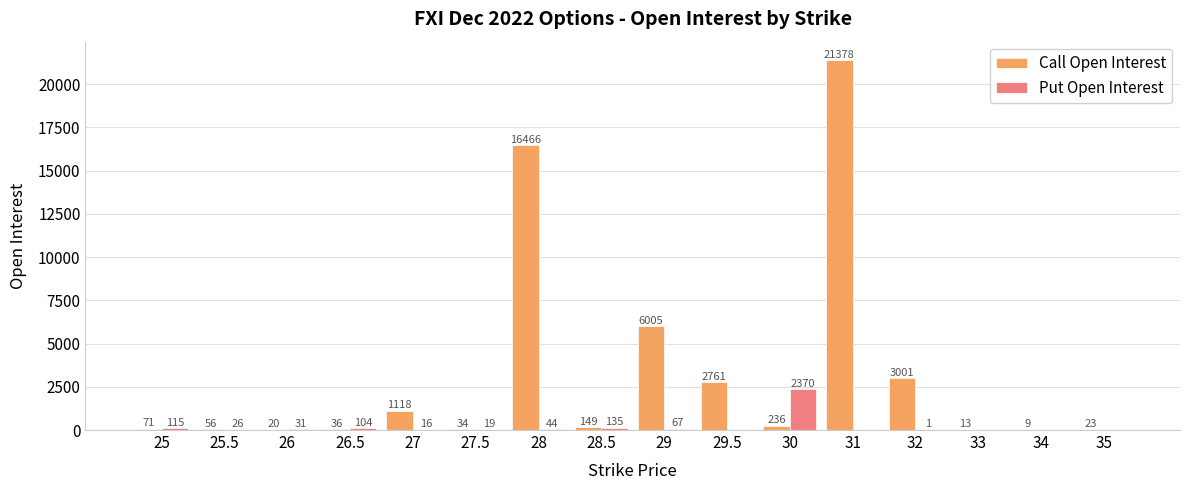

What is the maximum value shown in the chart?

21378